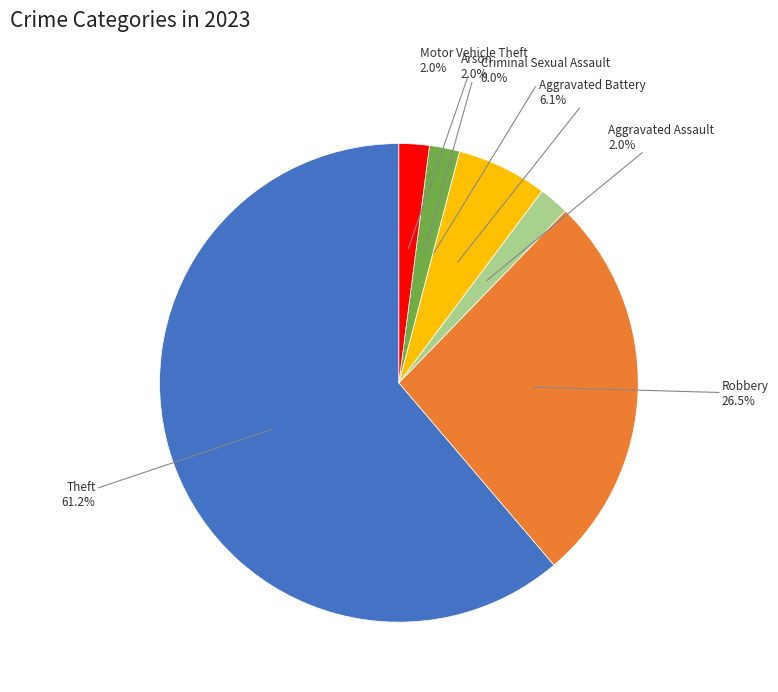

Does Theft represent more than half of the total?

Yes